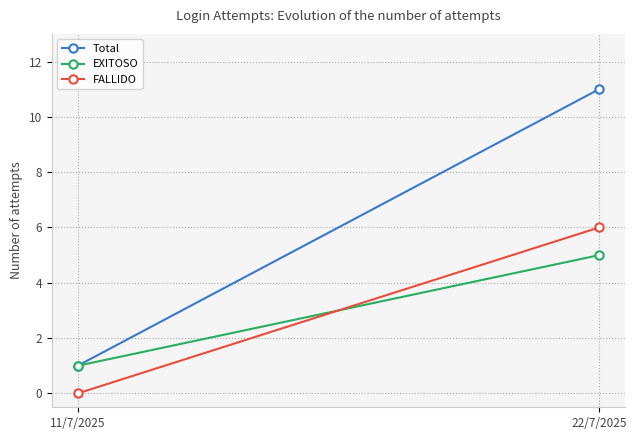

What is the total value across all series at 22/7/2025?

22